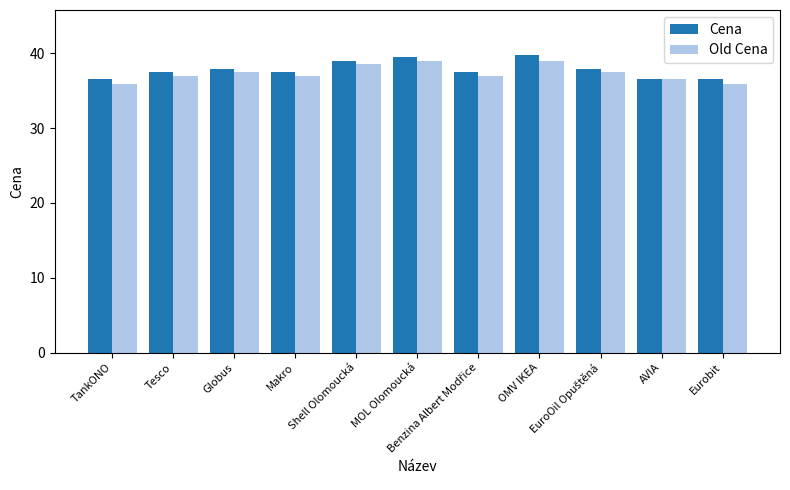

List the series in order of their overall mean, highest first.

Cena, Old Cena